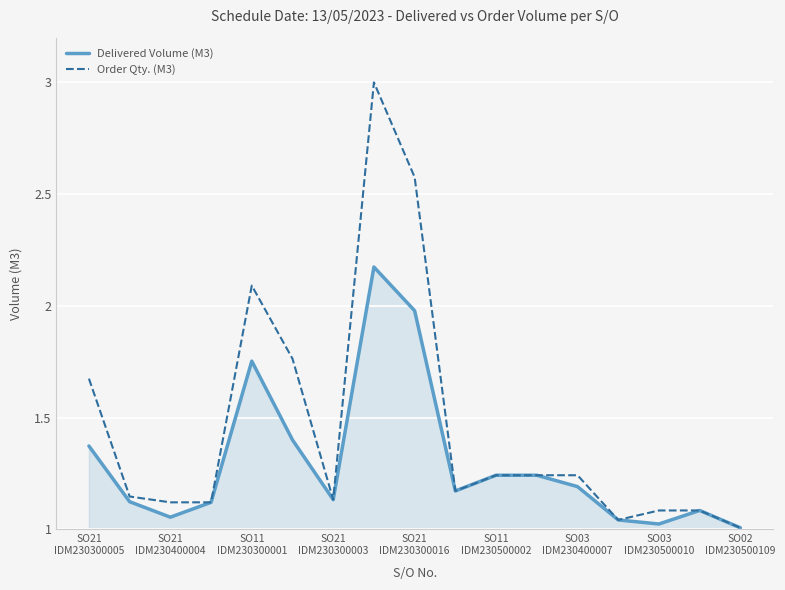

List the series in order of their overall mean, lowest first.

Delivered Volume (M3), Order Qty. (M3)